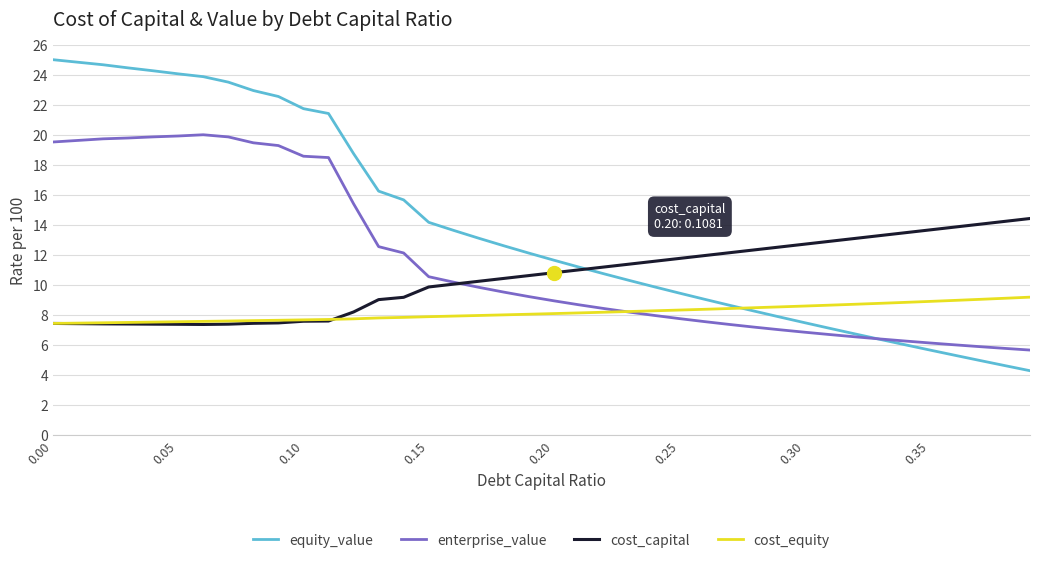

Which series has the widest spread of values?

equity_value